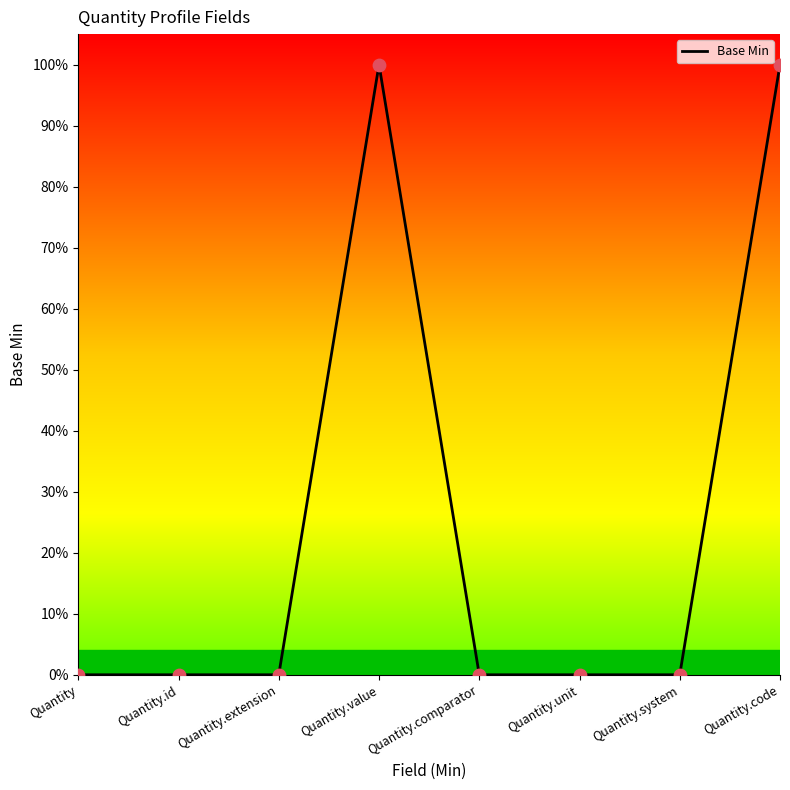

What is the change in value from Quantity to Quantity.value?

+1